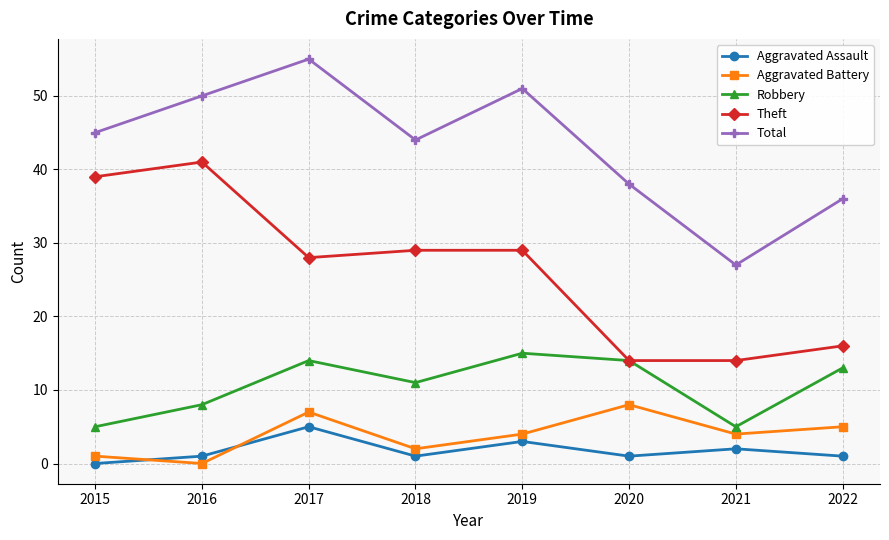

What is the value of the Total point at the 2nd from the left?

50